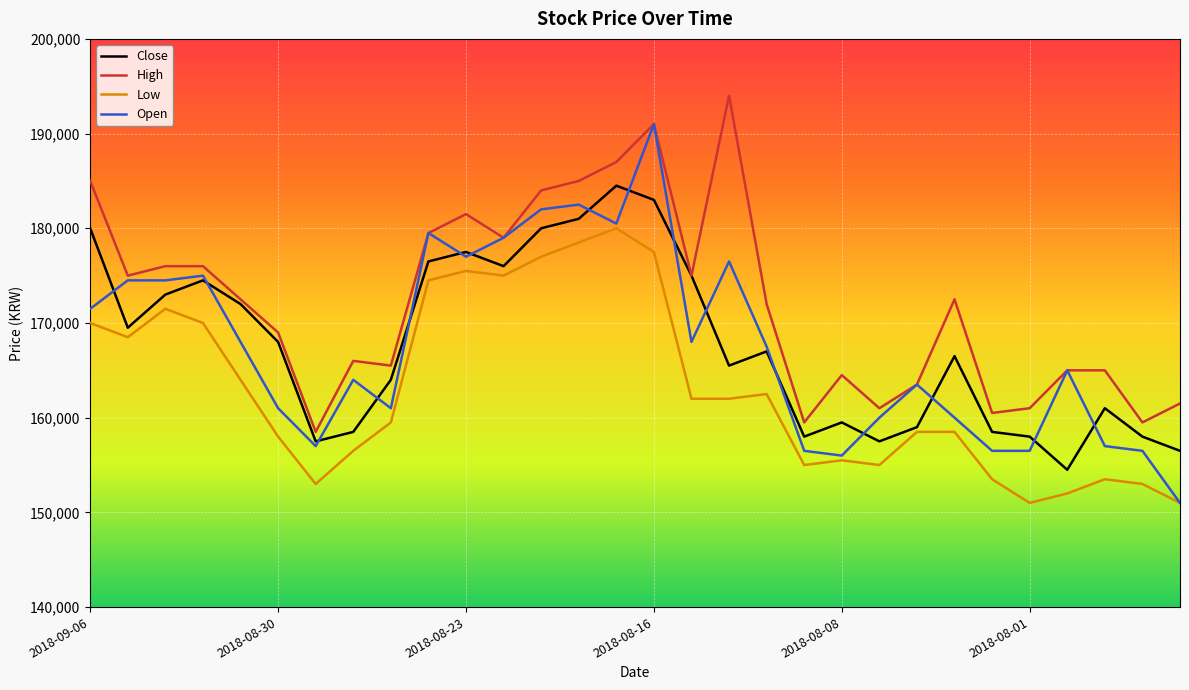

List the series in order of their peak value, highest first.

High, Open, Close, Low